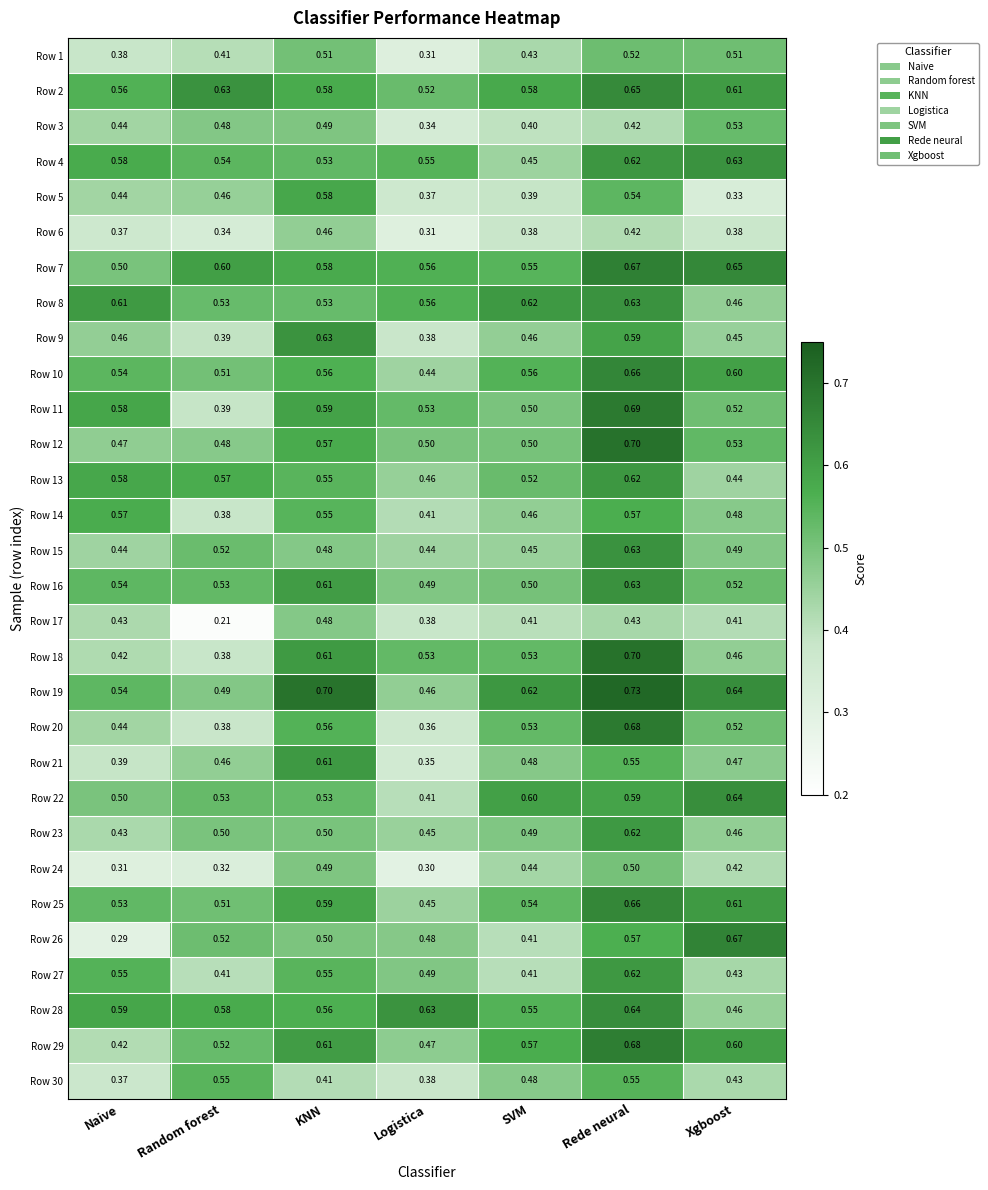

Which series has the largest total across all categories?

Row 19